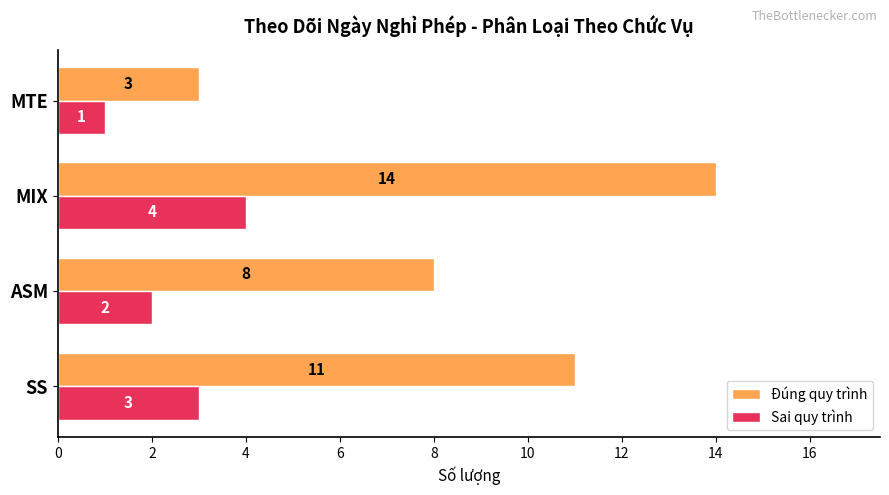

At which label is Sai quy trình closest to 2?

ASM